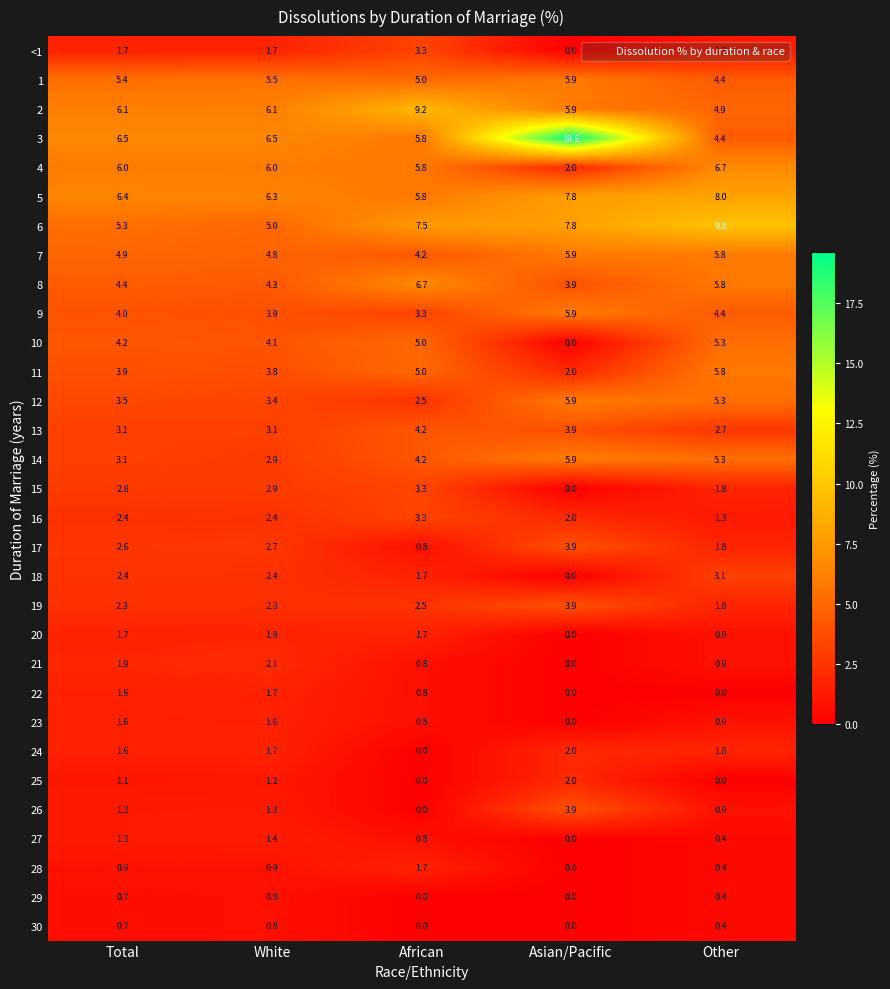

At which category is the sum across all series the highest?

Asian/Pacific